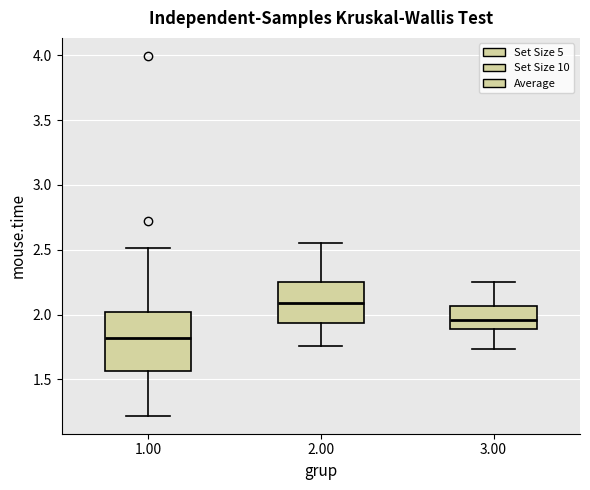

Where does the lower whisker of the box at x = 3.00 end on the y-axis? The values are not printed on the chart, so give them approximately, as read against the axis.

1.75